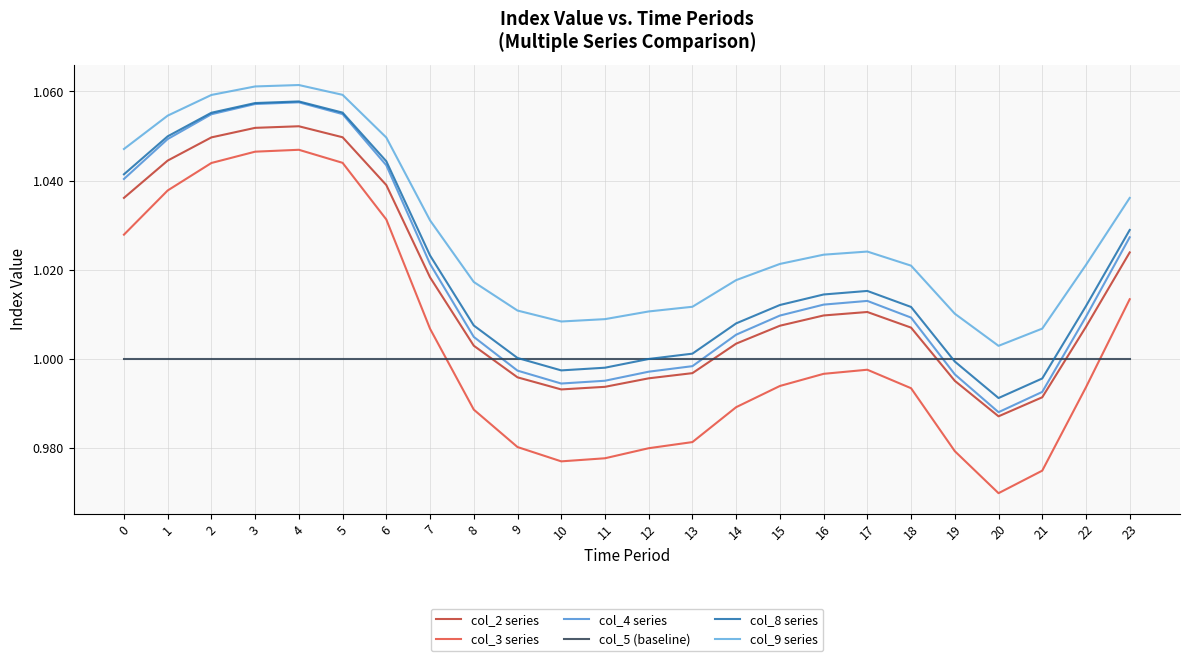

What are all the series names shown in the legend?

col_2 series, col_3 series, col_4 series, col_5 (baseline), col_8 series, col_9 series